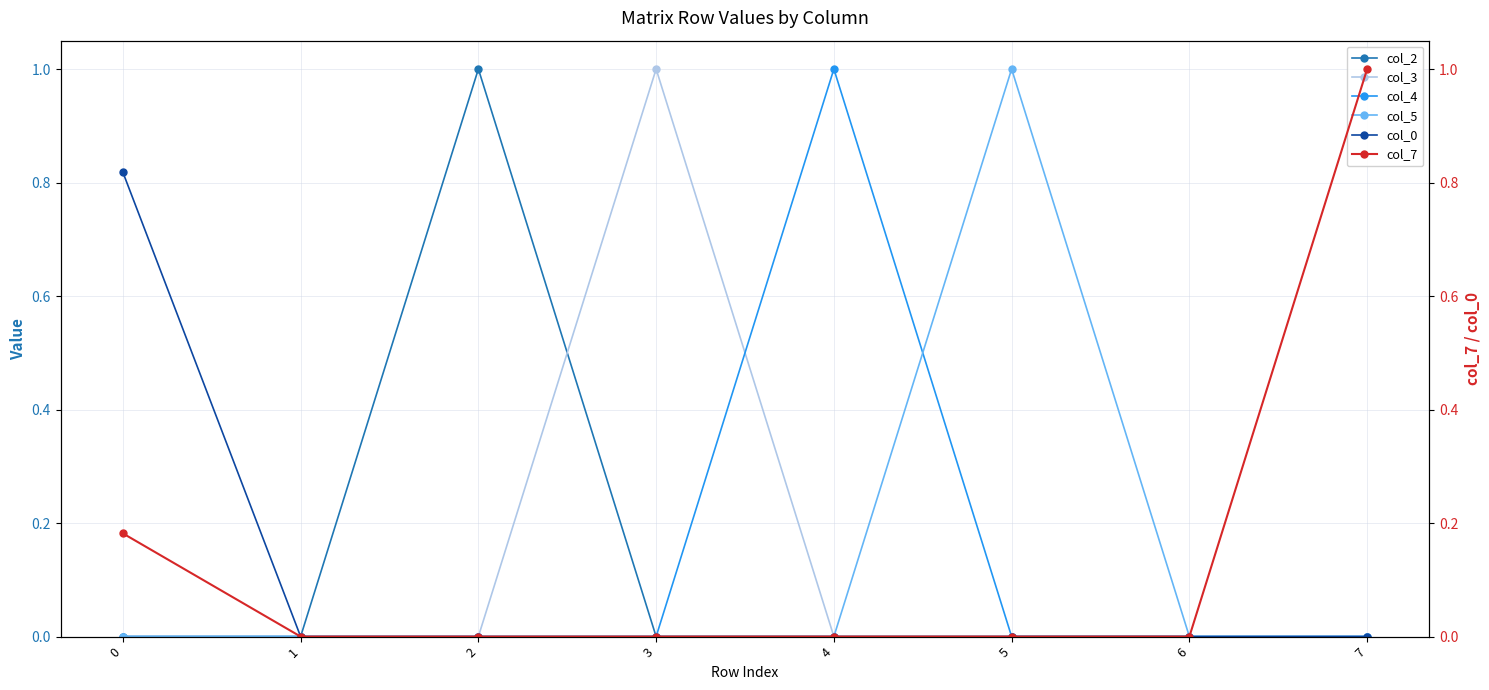

True or false: col_0 and col_7 cross at least once.

False